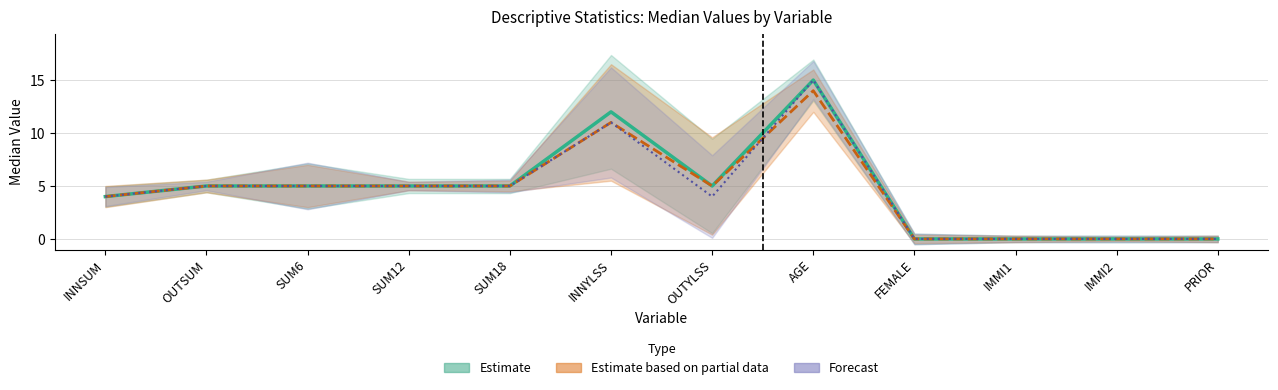

True or false: Estimate based on partial data (Group1) and Estimate (Total) intersect in this chart.

False